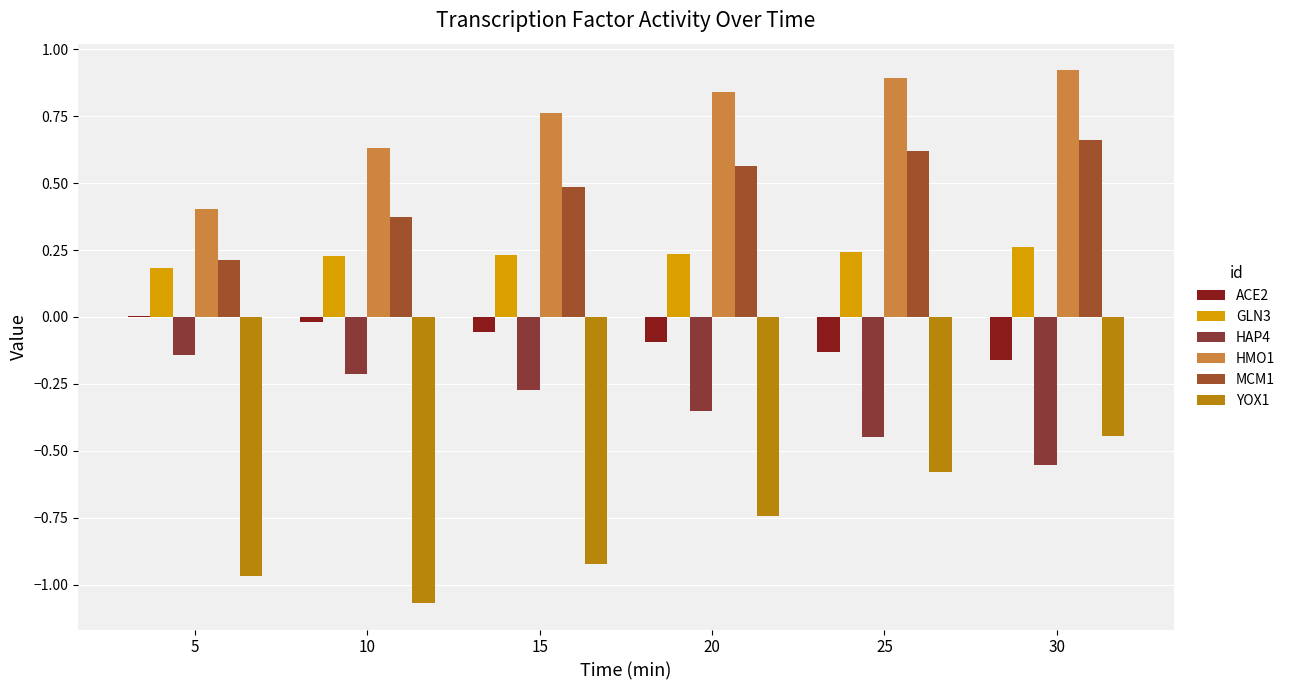

Which has a higher value, 10 or 25?

10